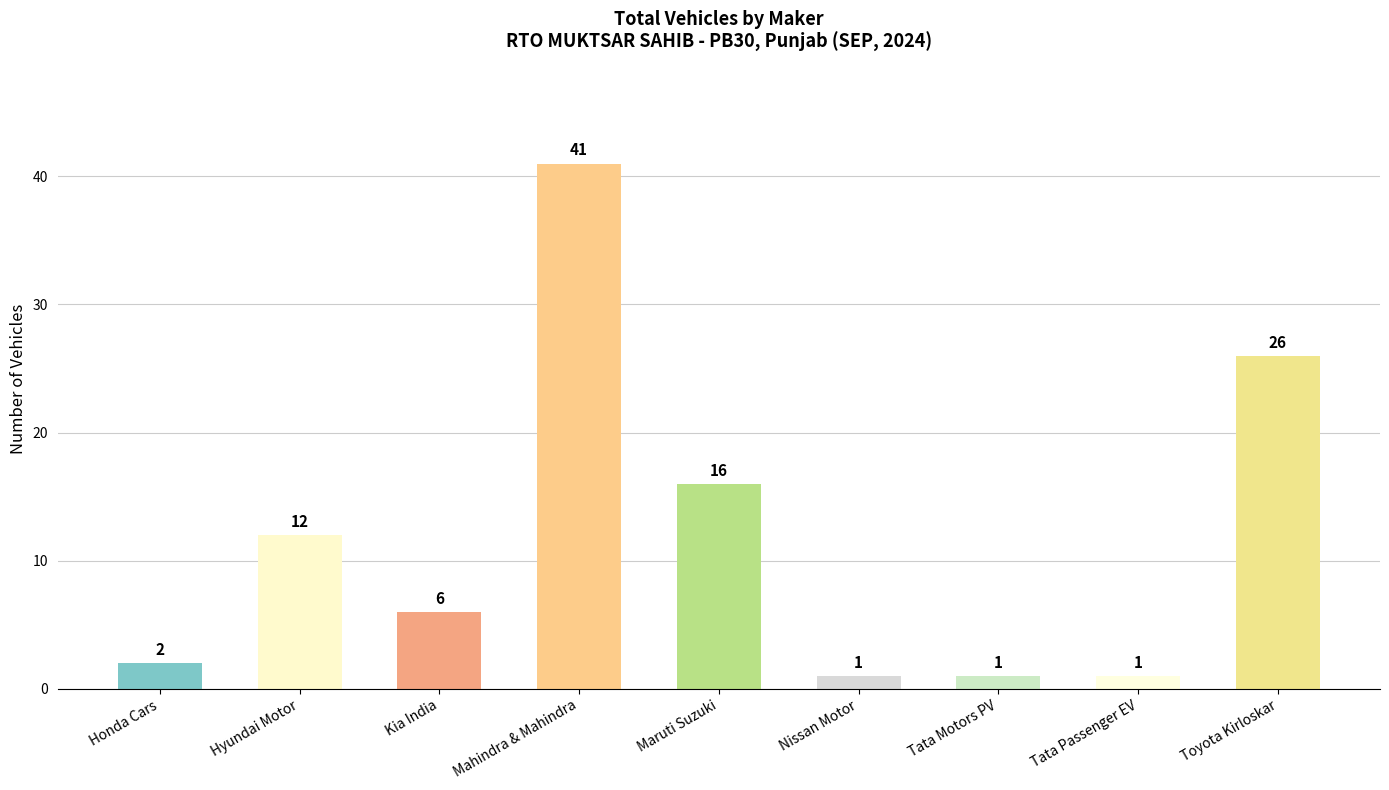

What is the label of the 1st bar from the left?

Honda Cars